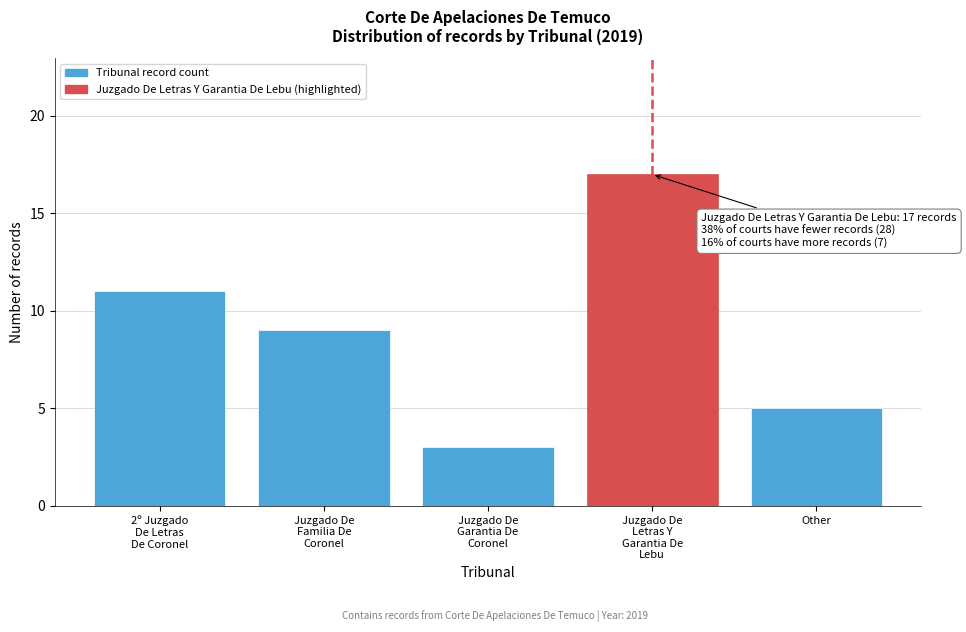

Reading left to right, extract all data points from this chart.

11	9	3	17	5